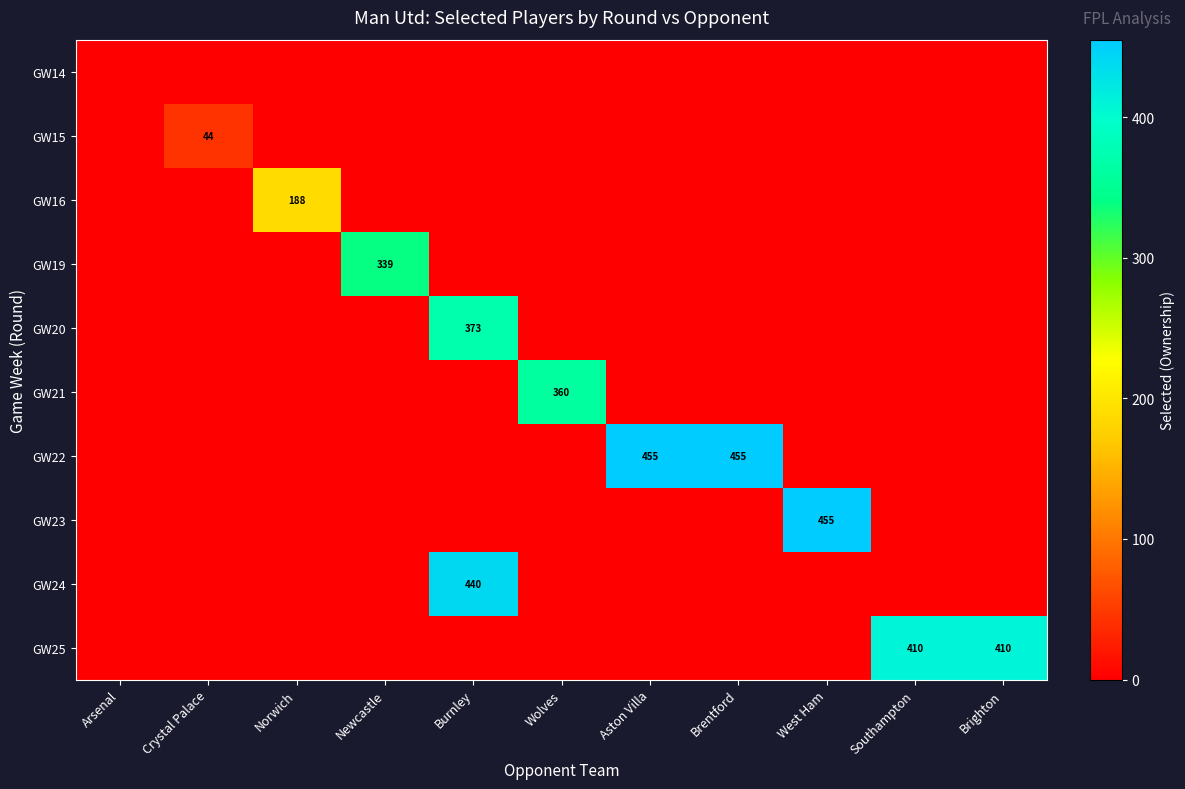

What is the greatest value displayed?

455